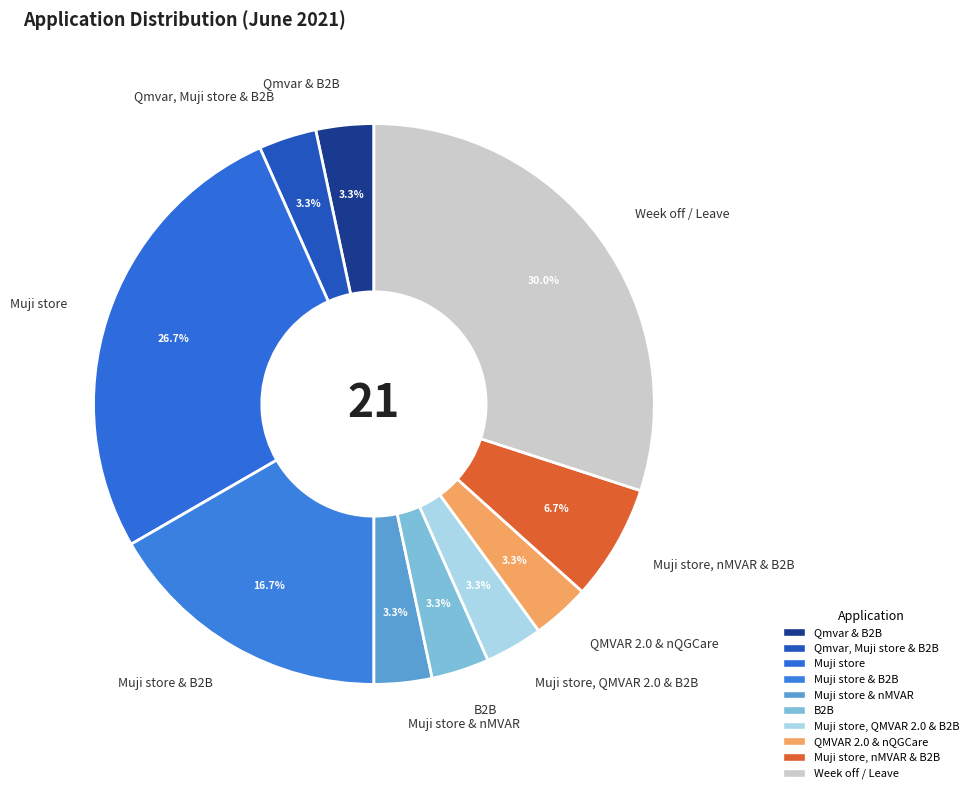

To the nearest percent, what is the difference between the largest and smallest slice percentages?

27%